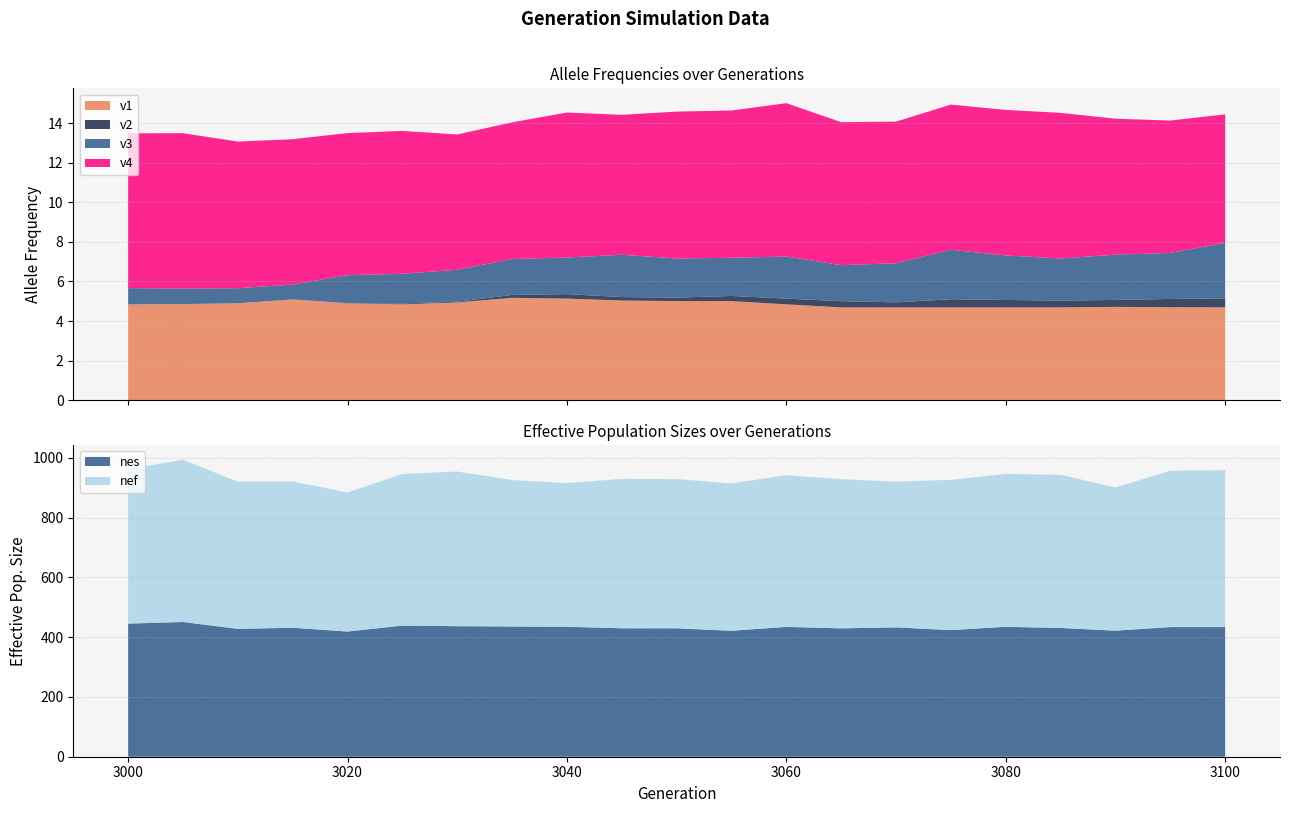

Reading right to left, list all the values displayed in this chart.

v1: 4.7	4.7	4.7	4.7	4.7	4.7	4.7	4.7	4.8	5.0	5.0	5.0	5.1	5.2	4.9	4.8	4.9	5.1	4.9	4.9	4.8
v2: 0.5	0.4	0.4	0.3	0.4	0.4	0.3	0.3	0.3	0.3	0.2	0.2	0.2	0.1	0.0	0.0	0.0	0.0	0.0	0.0	0.0
v3: 2.8	2.3	2.3	2.1	2.3	2.5	2.0	1.8	2.1	1.9	2.0	2.1	1.9	1.8	1.6	1.5	1.4	0.8	0.8	0.8	0.8
v4: 6.5	6.7	6.9	7.4	7.4	7.3	7.2	7.2	7.8	7.4	7.4	7.1	7.3	6.9	6.8	7.2	7.2	7.3	7.4	7.9	7.8
nef: 525.3	523.1	479.3	512.8	511.8	503.0	487.8	499.5	507.6	493.1	499.5	500.0	480.7	490.2	517.6	507.1	465.5	489.7	492.6	543.0	517.6
nes: 434.0	434.0	422.0	430.9	434.9	423.8	432.9	429.7	434.6	421.7	429.9	430.0	435.0	436.0	437.0	439.0	419.0	431.7	428.0	450.9	445.7